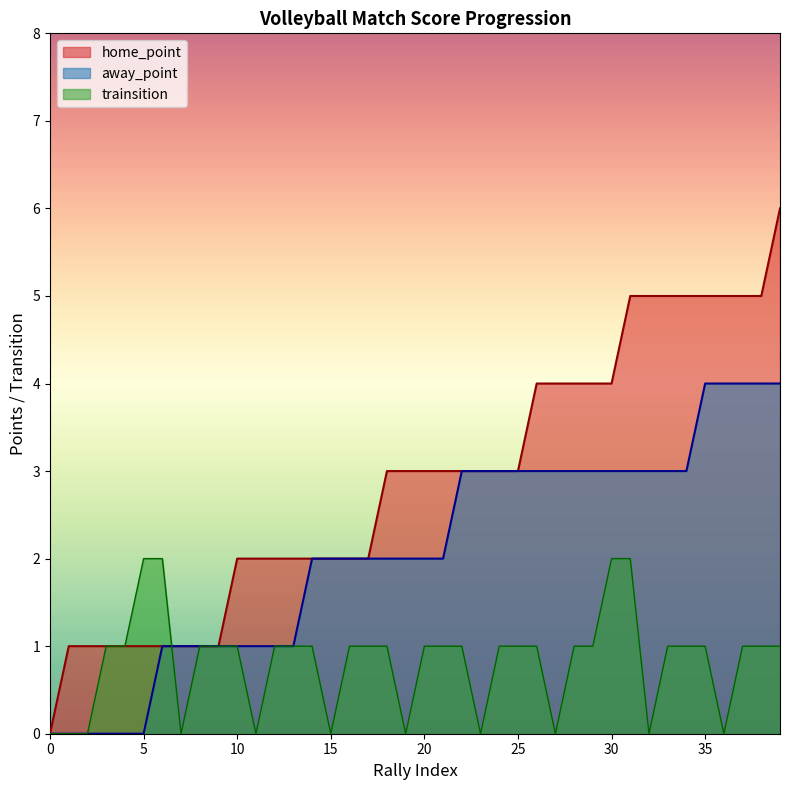

Reading left to right, transcribe all the data shown in this chart.

home_point: 0	1	1	1	1	1	1	1	1	1	2	2	2	2	2	2	2	2	3	3	3	3	3	3	3	3	4	4	4	4	4	5	5	5	5	5	5	5	5	6
away_point: 0	0	0	0	0	0	1	1	1	1	1	1	1	1	2	2	2	2	2	2	2	2	3	3	3	3	3	3	3	3	3	3	3	3	3	4	4	4	4	4
trainsition: 0	0	0	1	1	2	2	0	1	1	1	0	1	1	1	0	1	1	1	0	1	1	1	0	1	1	1	0	1	1	2	2	0	1	1	1	0	1	1	1